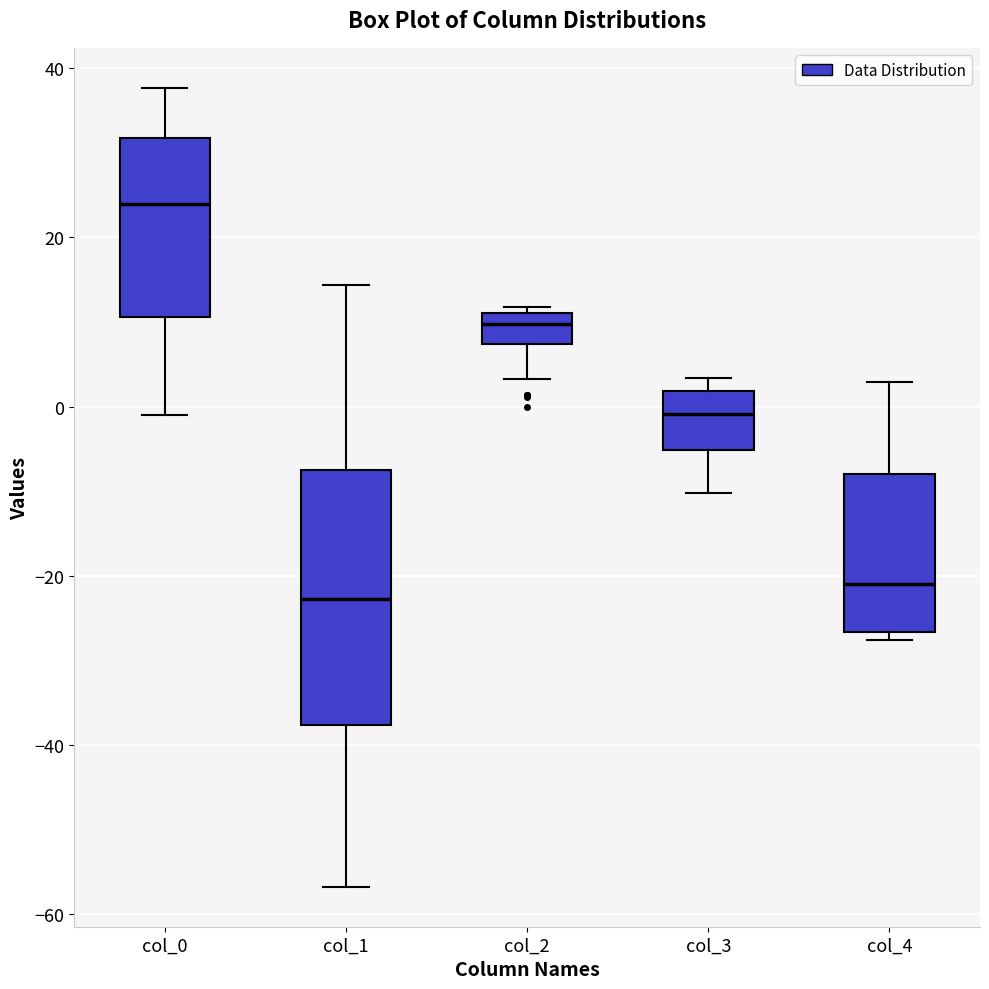

Reading left to right, read every box against the y-axis: the position of its median line, the range the box covers, and the ends of its whiskers. The values are not printed on the chart, so give them approximately, as read against the axis.

col_0: median 24, box 10 to 32, whiskers 0 to 38
col_1: median -22, box -38 to -8, whiskers -56 to 14
col_2: median 10, box 8 to 12, whiskers 4 to 12 (just above the box's upper edge)
col_3: median 0, box -6 to 2, whiskers -10 to 4
col_4: median -20, box -26 to -8, whiskers -28 to 2